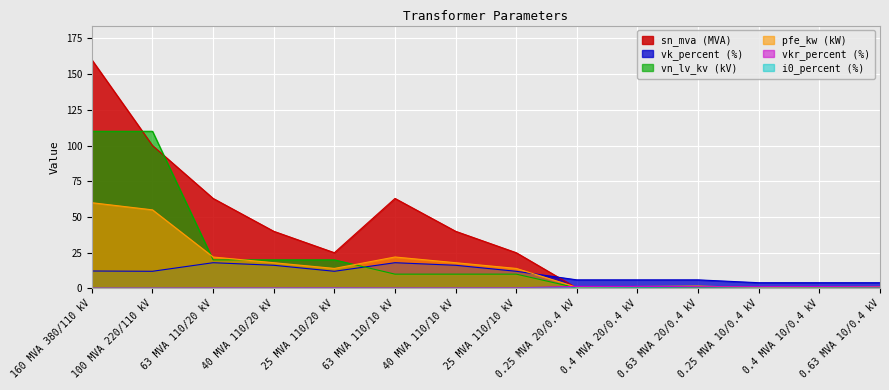

Which series changed the most between 0.25 MVA 10/0.4 kV and 0.63 MVA 10/0.4 kV?

pfe_kw